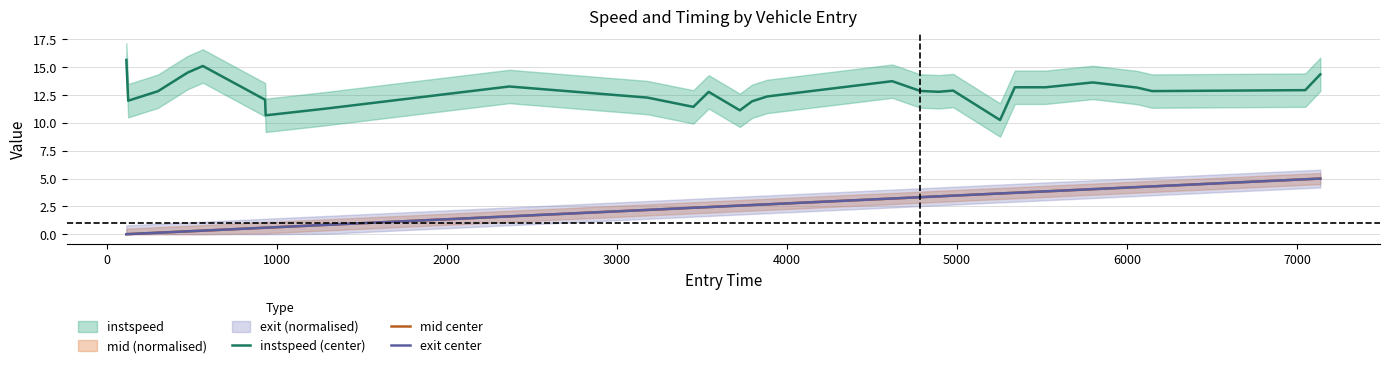

How many interior local peaks does the instspeed (center) series have?

6